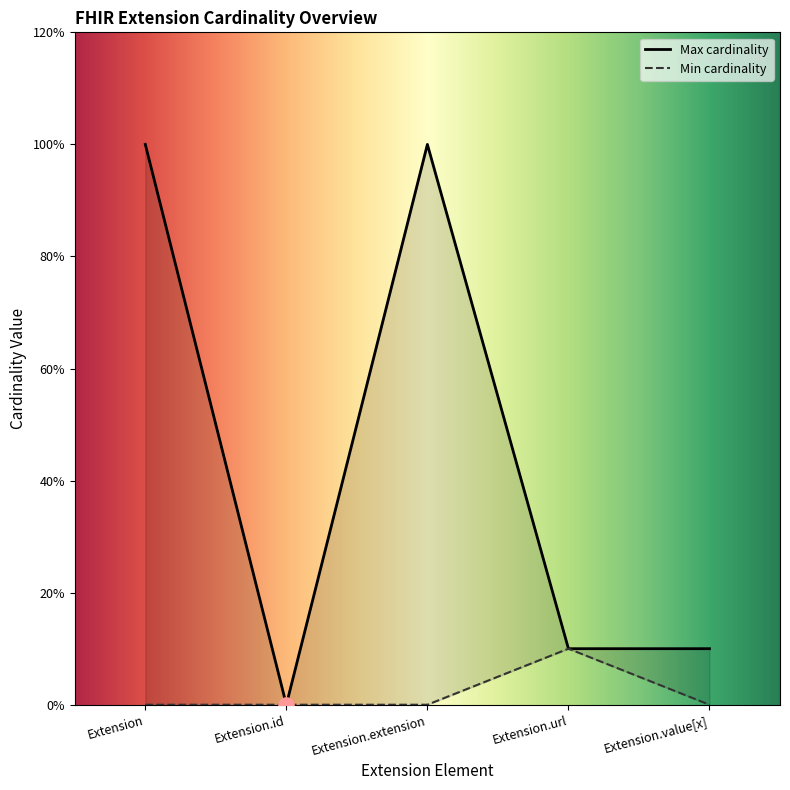

What is the total value across all series at Extension.extension?

10